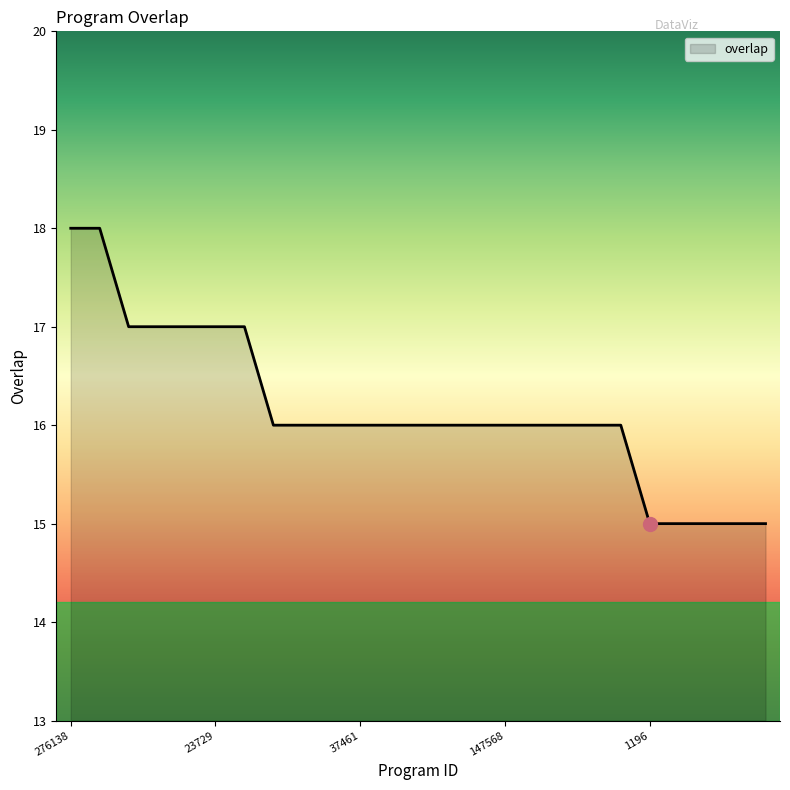

What is the average value?

16